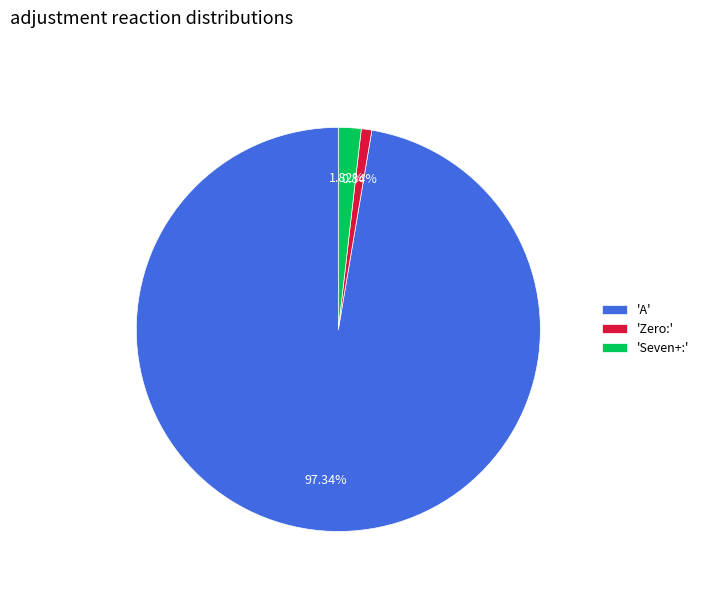

Which category accounts for the majority?

'A'